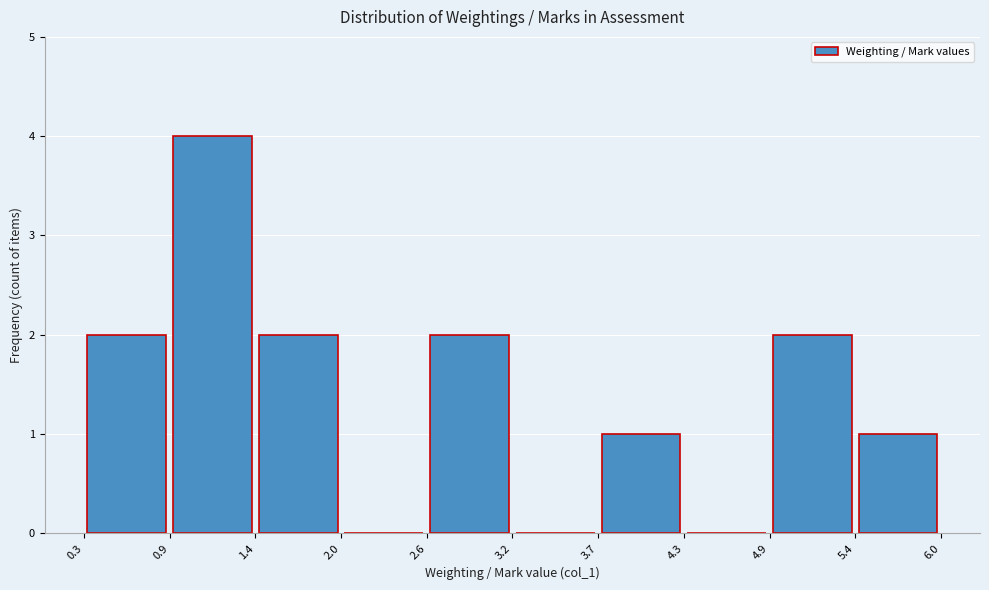

How tall is the bar that spans 3.7 to 4.3 on the x-axis? The values are not printed on the chart, so give them approximately, as read against the axis.

1